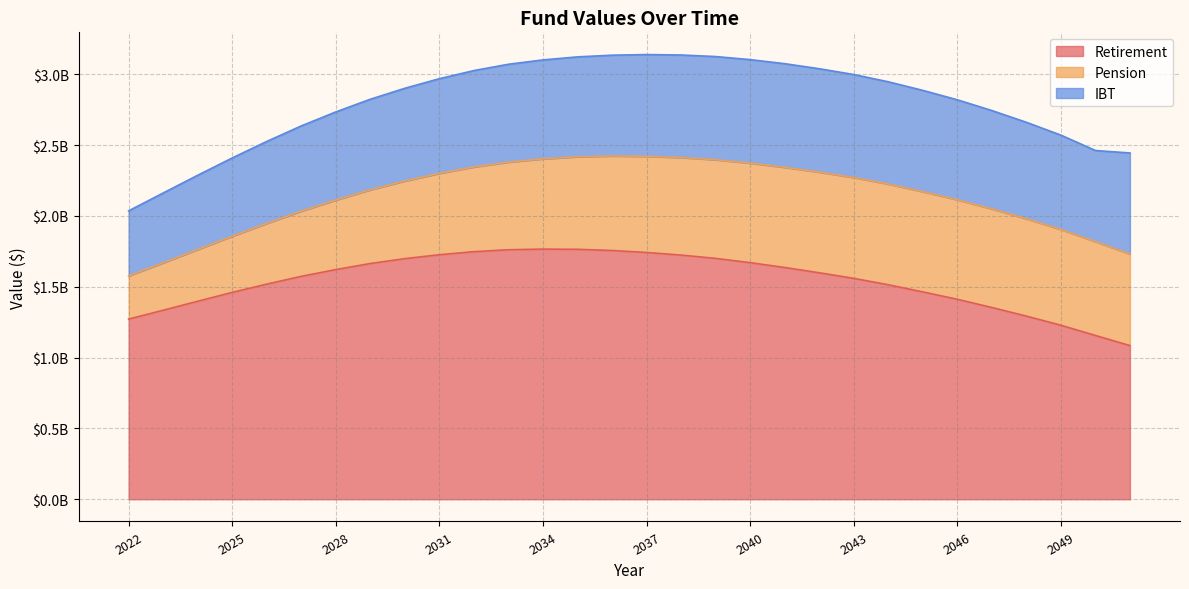

Reading right to left, list all the values displayed in this chart.

Retirement: 2051=1084853850.4	2050=1156301354.1	2049=1228505656.6	2048=1292858740.2	2047=1353903304.1	2046=1411837088.1	2045=1463983103.9	2044=1514382944.9	2043=1559542557.3	2042=1598963911.5	2041=1636253620.4	2040=1670307044.4	2039=1700518522.7	2038=1723830470.1	2037=1742245786.3	2036=1756262301.5	2035=1764603265.5	2034=1766053814.5	2033=1761555850.8	2032=1747970265.0	2031=1726319156.6	2030=1698659239.8	2029=1664355823.2	2028=1621415906.5	2027=1573651909.7	2026=1518688643.4	2025=1460384784.8	2024=1397593768.3	2023=1334294692.5	2022=1271759689.8
Pension: 2051=646383921.0	2050=662330235.2	2049=676127273.4	2048=687254005.2	2047=695938373.1	2046=702713972.5	2045=707805764.4	2044=711062641.6	2043=711965568.6	2042=710538512.4	2041=707360677.9	2040=702649190.1	2039=696437415.8	2038=688617191.8	2037=679020499.5	2036=667516102.3	2035=653490577.6	2034=637022140.7	2033=618736094.6	2032=598042643.4	2031=574417544.8	2030=548283956.9	2029=520292280.5	2028=491068600.4	2027=460234201.9	2026=428583310.7	2025=396812766.0	2024=365464525.6	2023=334678729.6	2022=305022772.9
IBT: 2051=713610444.4	2050=643668495.1	2049=666247510.0	2048=681391948.1	2047=694727896.5	2046=705829904.3	2045=715084107.3	2044=722125089.9	2043=727287282.1	2042=730277868.2	2041=731709072.5	2040=731041506.3	2039=728677172.6	2038=724198648.0	2037=718364514.0	2036=711578889.1	2035=705199039.4	2034=698824487.5	2033=690962961.7	2032=680668478.3	2031=668491171.6	2030=654603444.7	2029=639585731.9	2028=622116400.3	2027=601983532.1	2026=578800917.2	2025=552369651.0	2024=524325396.0	2023=493177112.0	2022=459298244.3